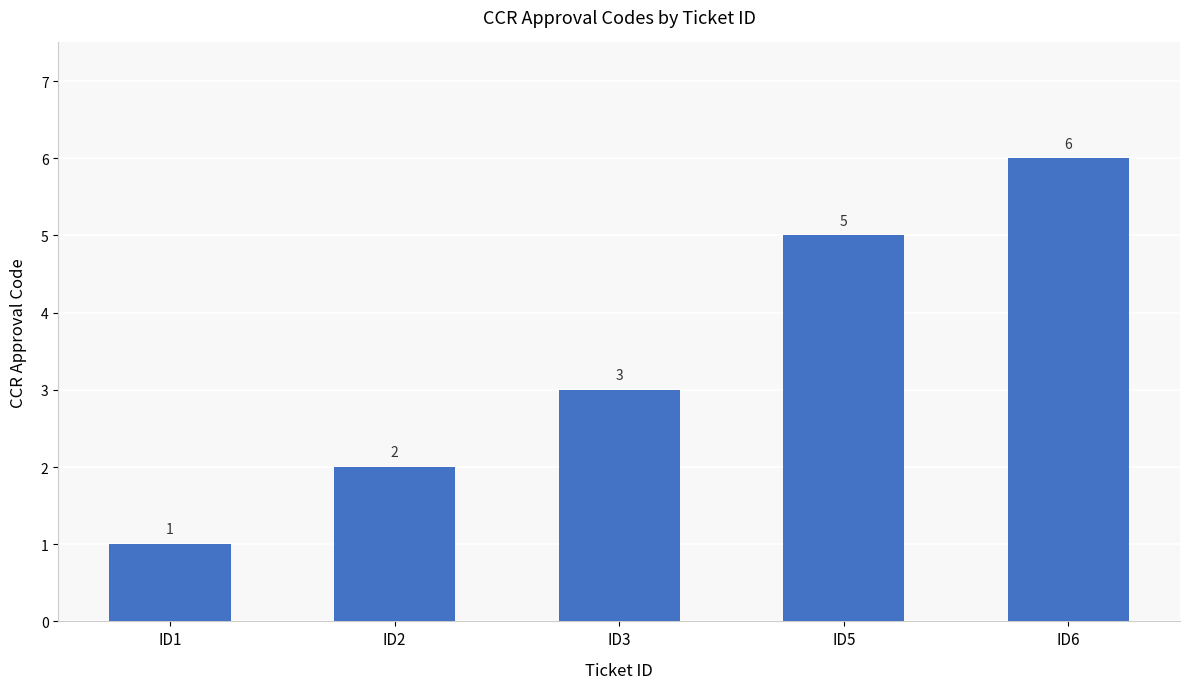

How many bars are there in total?

5